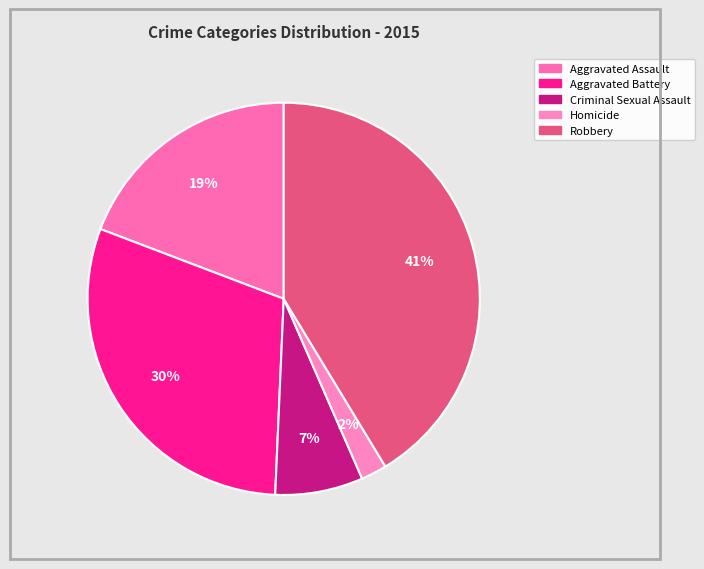

How many slices are in this pie chart?

5